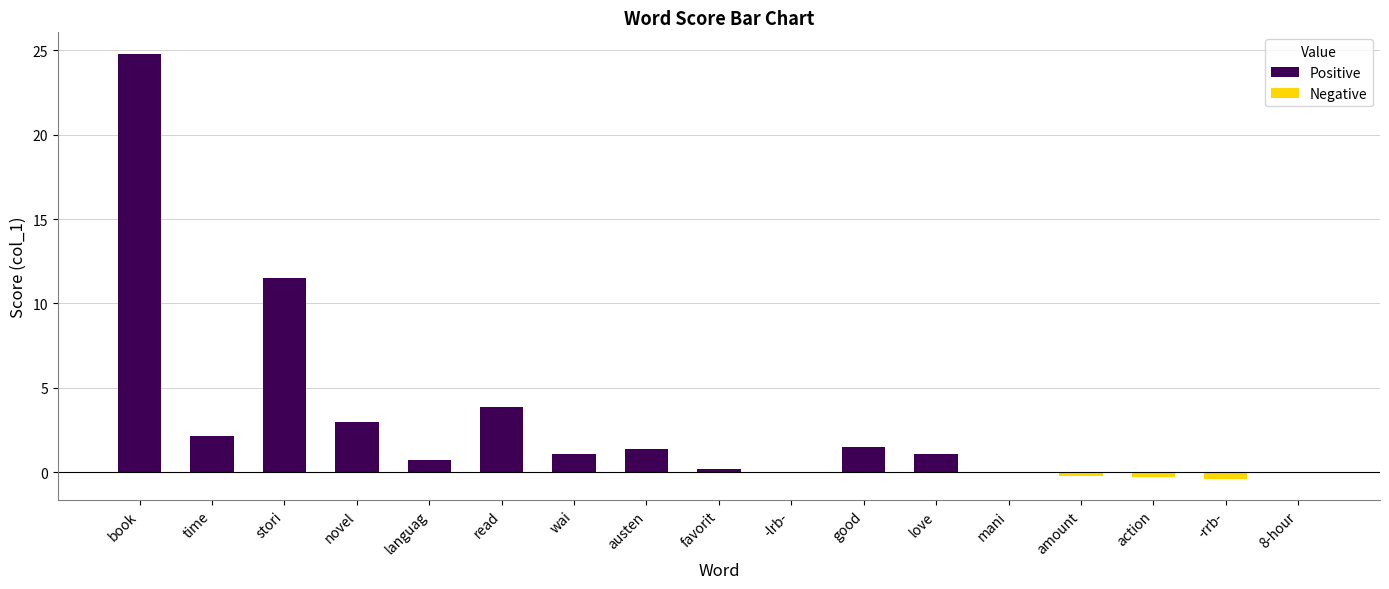

True or false: the data shows 1.4 at austen.

True